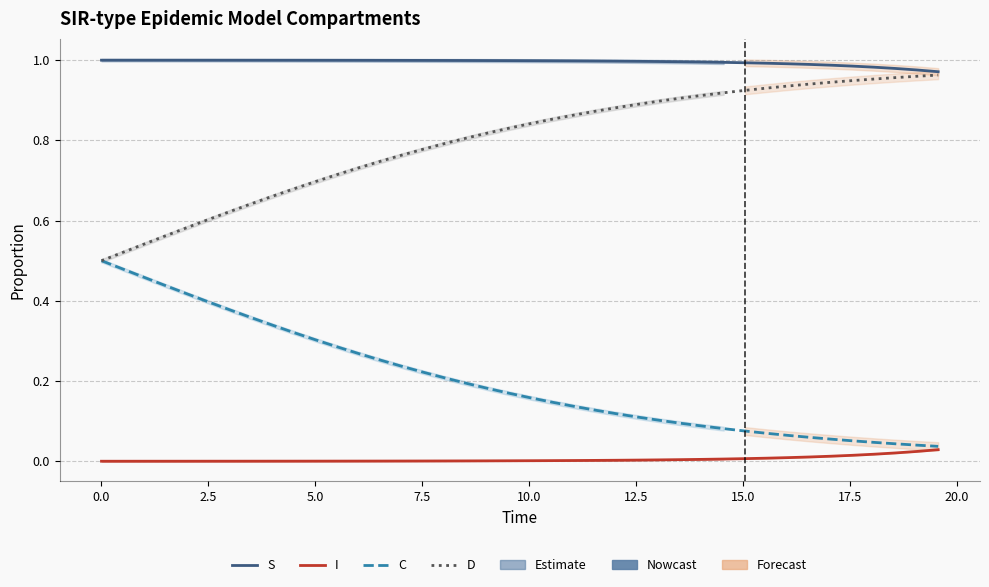

What is the difference between the second highest and minimum values in the D series?

0.5